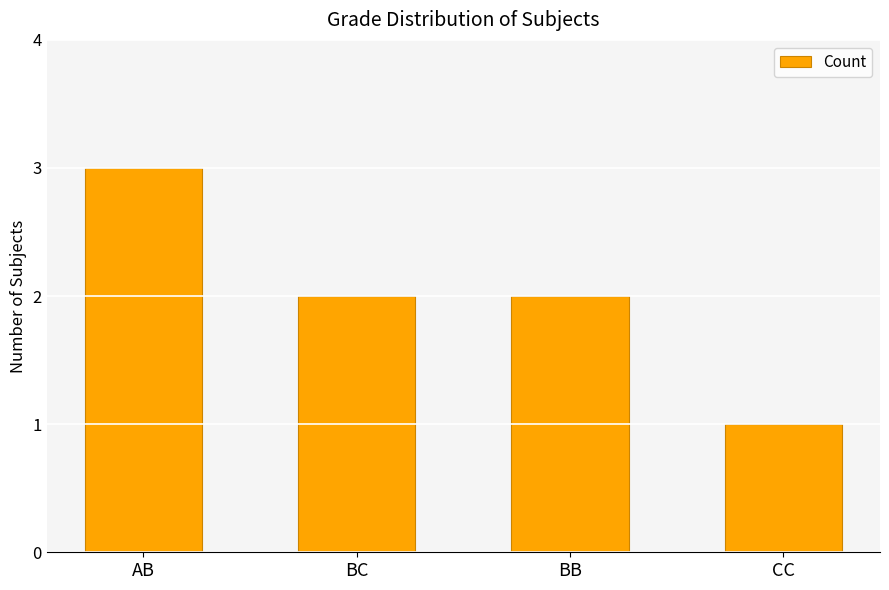

At which category does the chart reach its minimum across all series?

CC